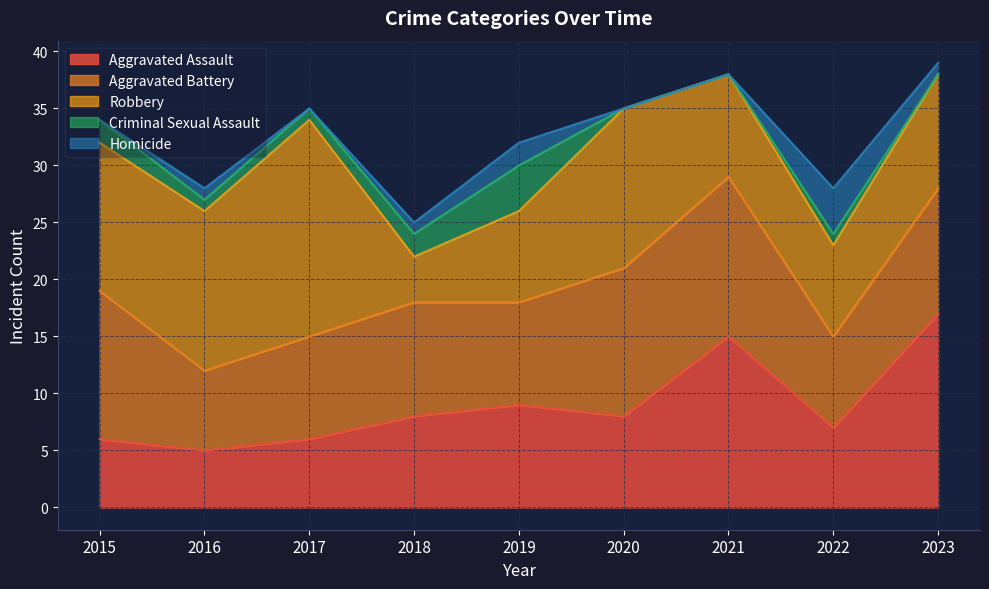

What are all the series names shown in the legend?

Aggravated Assault, Aggravated Battery, Robbery, Criminal Sexual Assault, Homicide